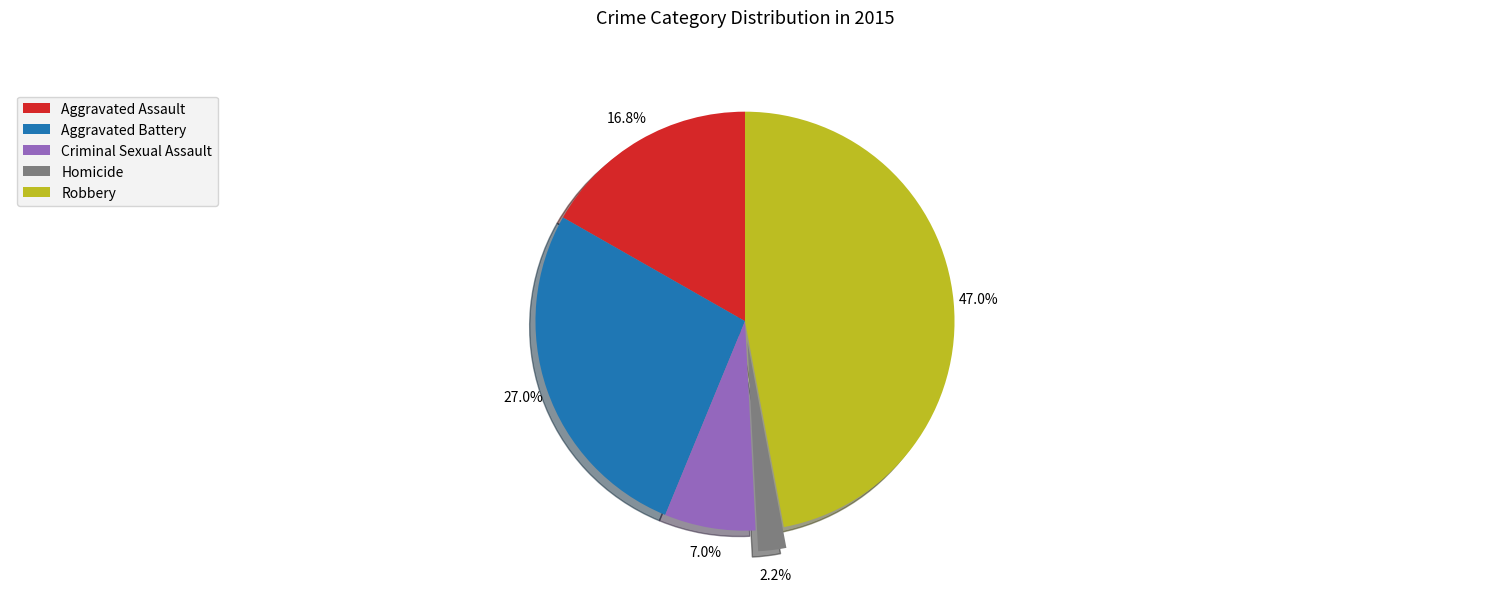

Is the sum of Criminal Sexual Assault and Homicide greater than half?

No